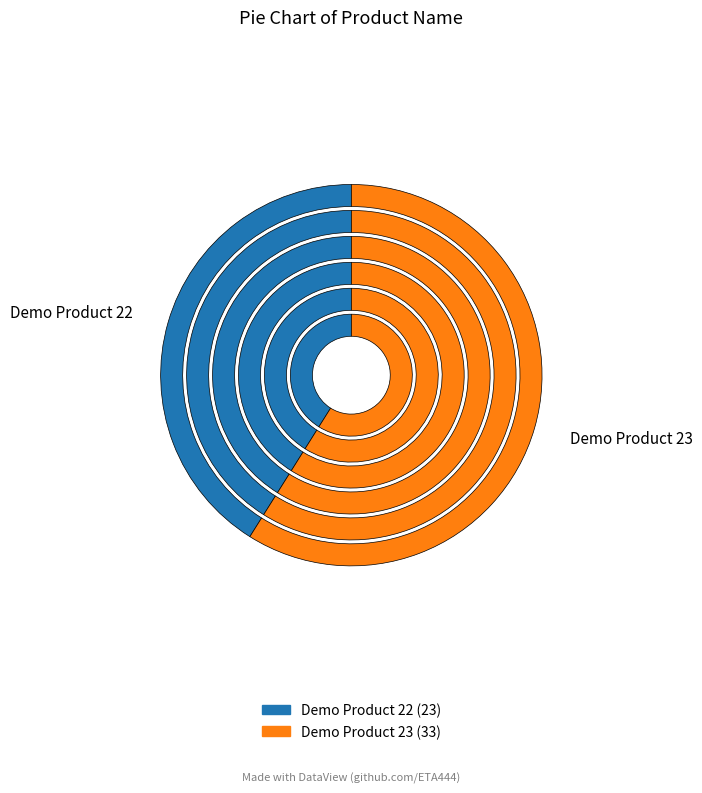

To the nearest percent, what is the difference between the Demo Product 23 and Demo Product 22 slice percentages?

18%